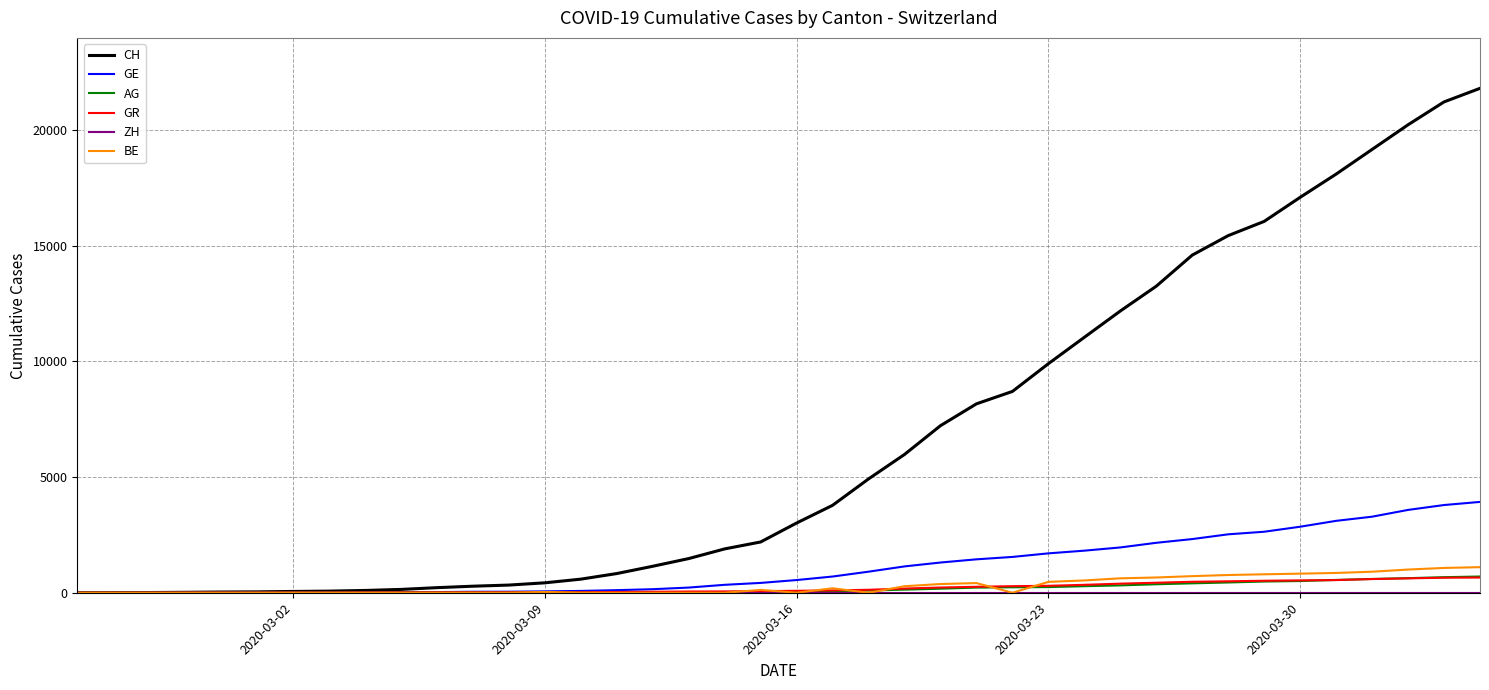

Which series has the widest spread of values?

CH